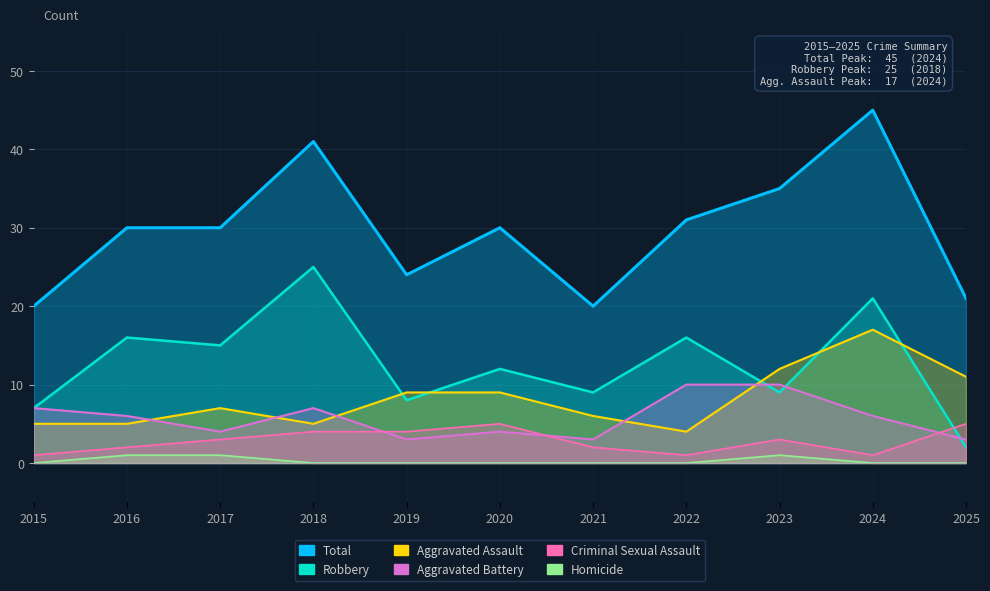

Which series has the widest spread of values?

Total